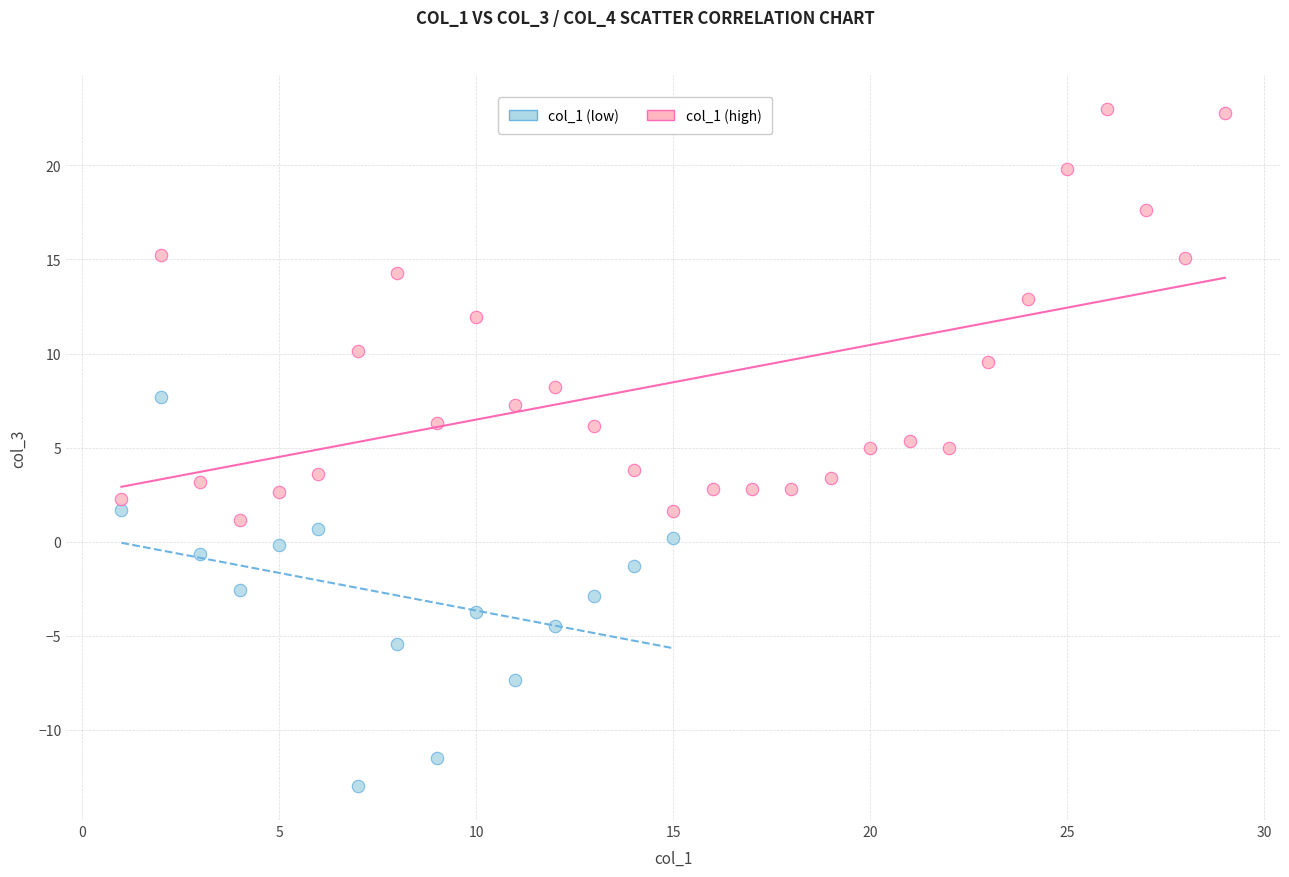

What are all the series names shown in the legend?

col_1 (low), col_1 (high)